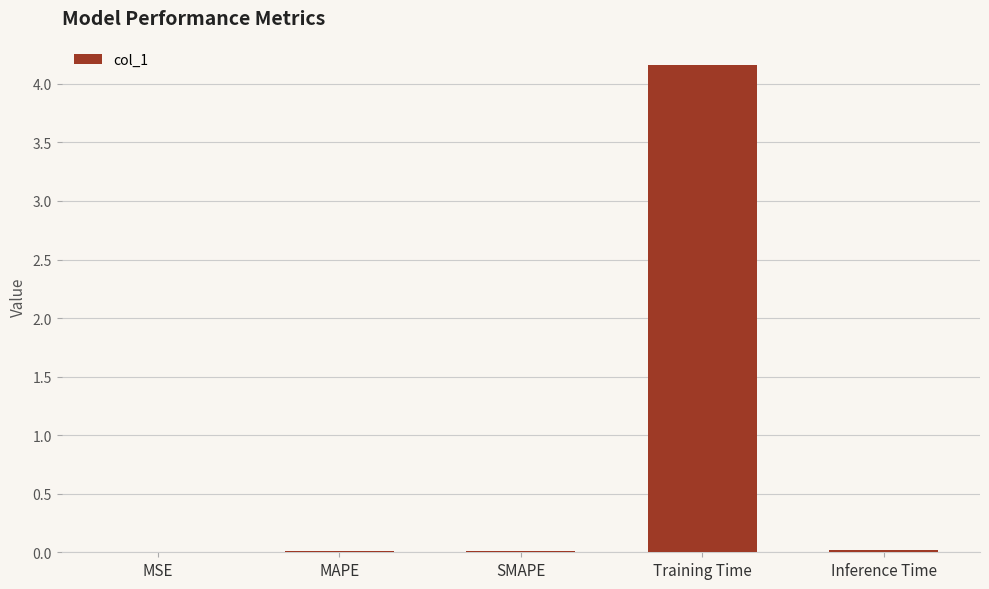

Are the bars horizontal?

No